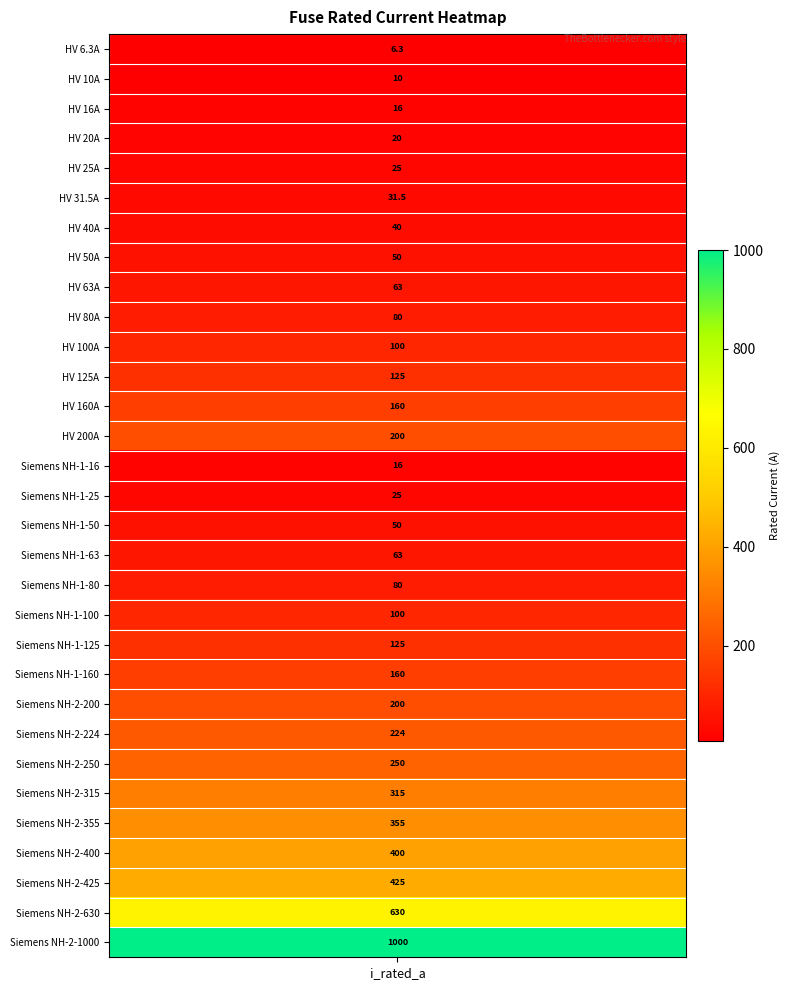

What is the greatest value displayed?

1000.0